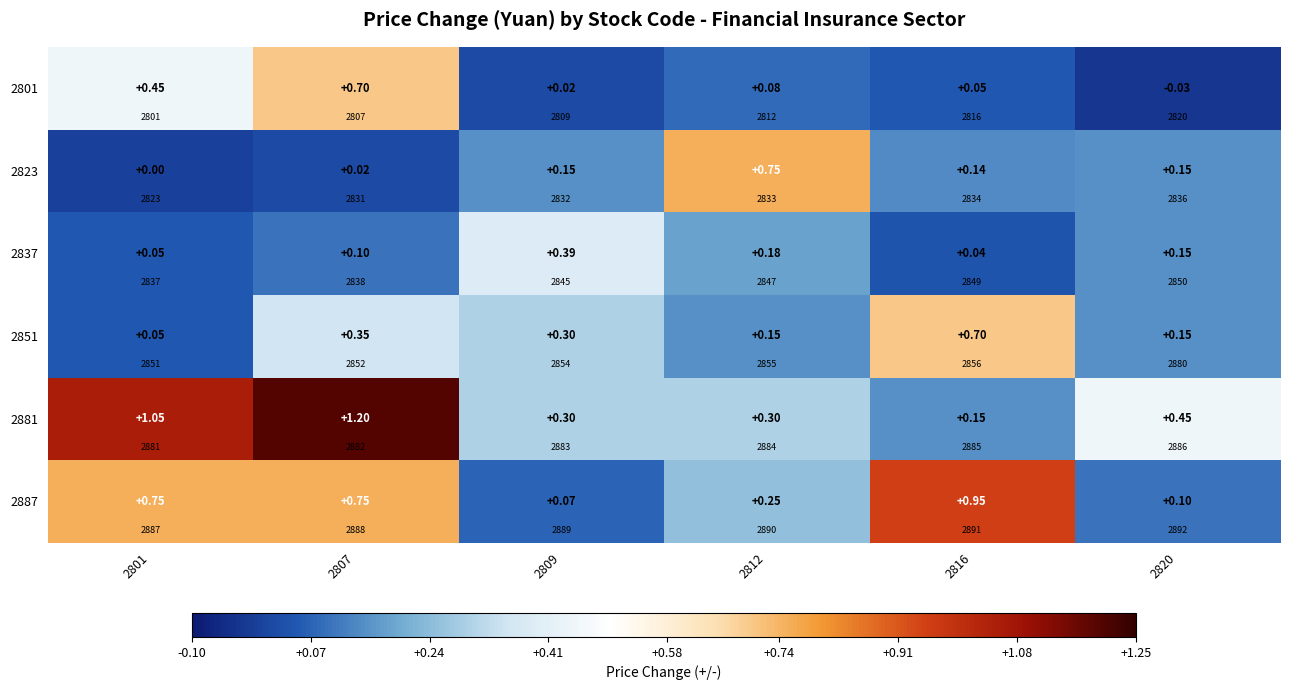

What is the approximate value of 2851 at 2809?

0.3